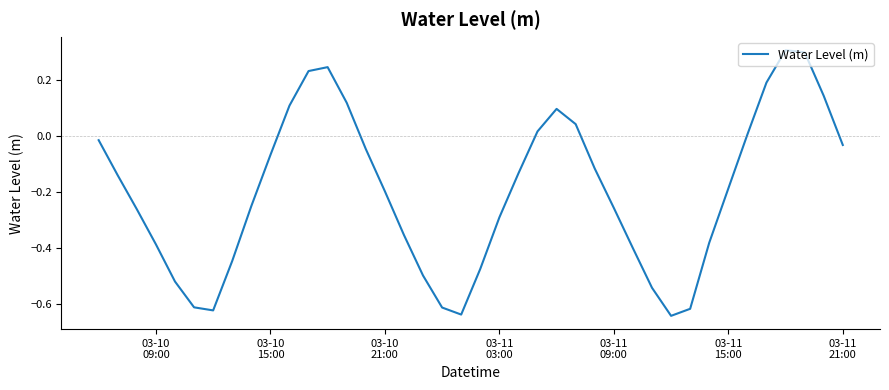

What is the greatest value displayed?

0.3